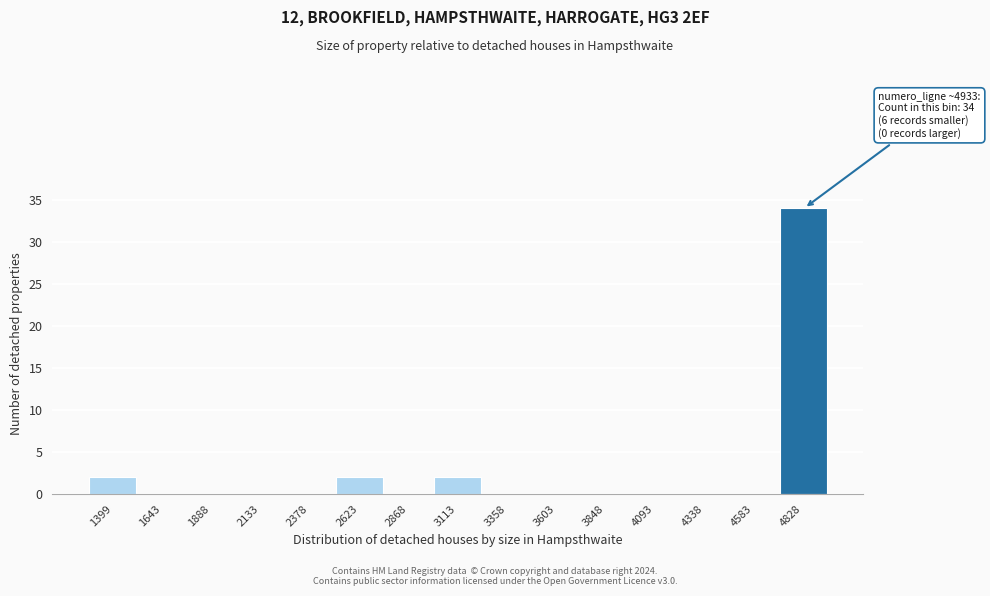

Reading left to right, transcribe all the data shown in this chart.

1399=2	1643=0	1888=0	2133=0	2378=0	2623=2	2868=0	3113=2	3358=0	3603=0	3848=0	4093=0	4338=0	4583=0	4828=34